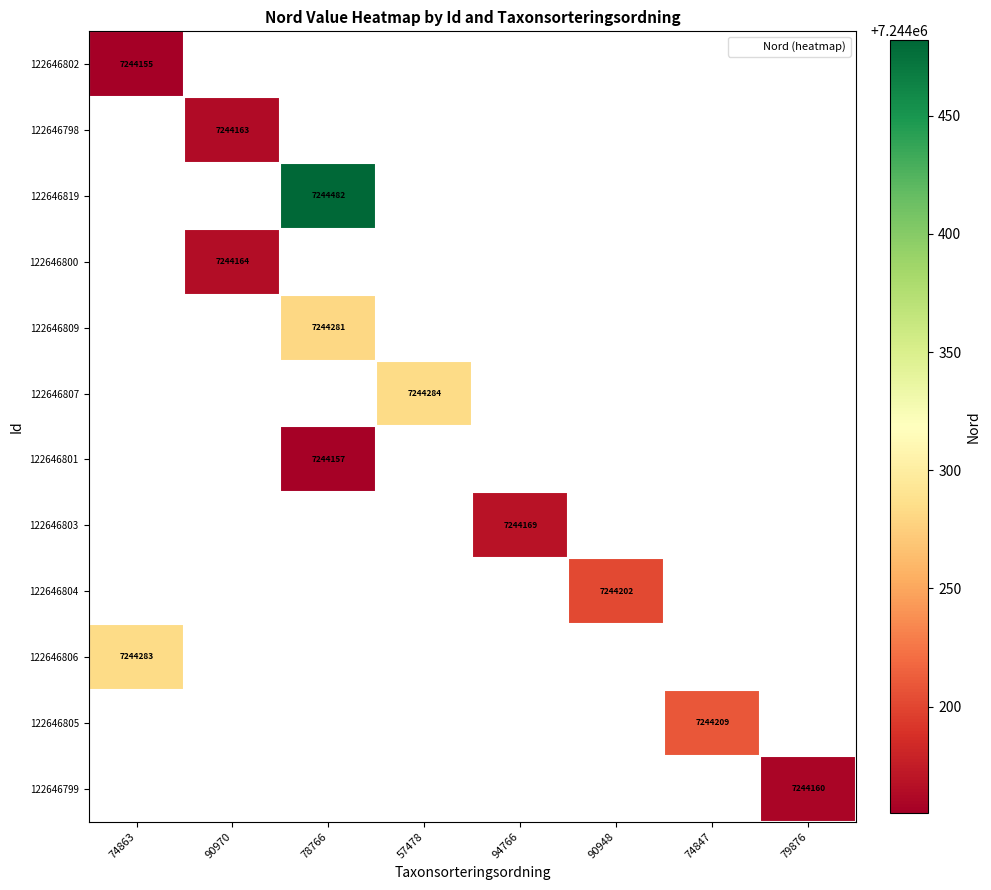

How many categories are shown in the chart?

8